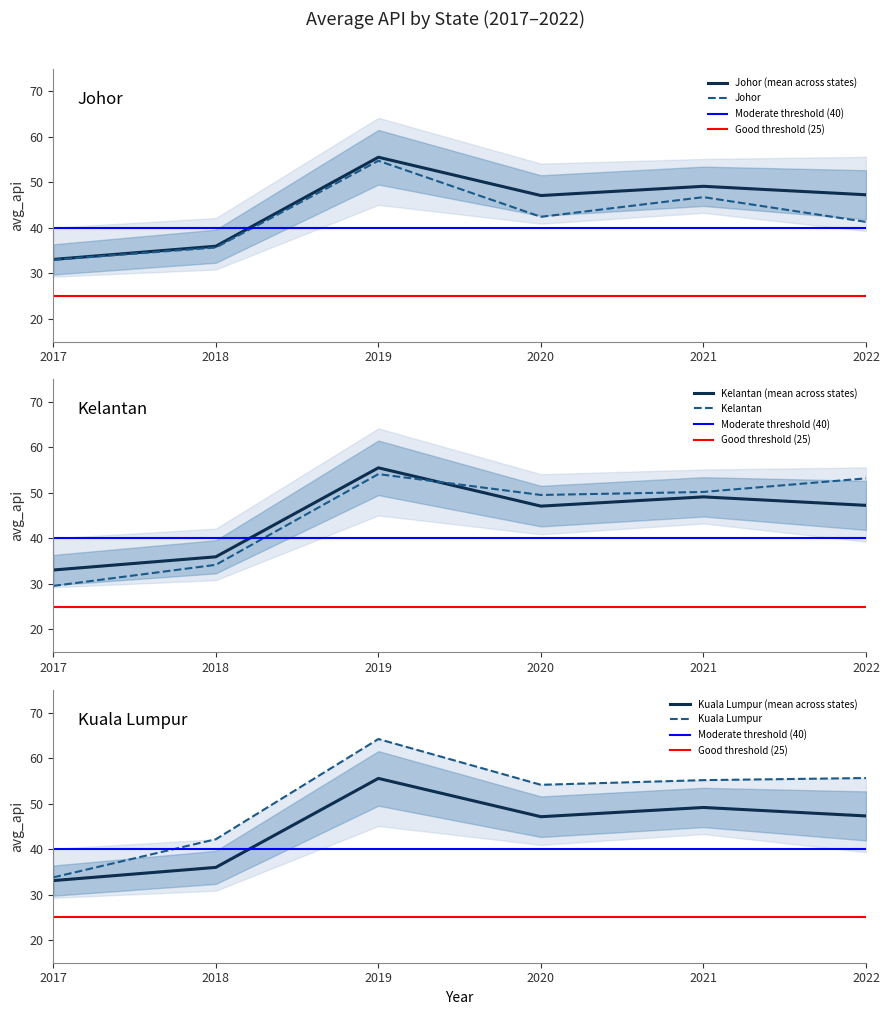

Rank the categories by Johor value from lowest to highest.

2017, 2018, 2022, 2020, 2021, 2019